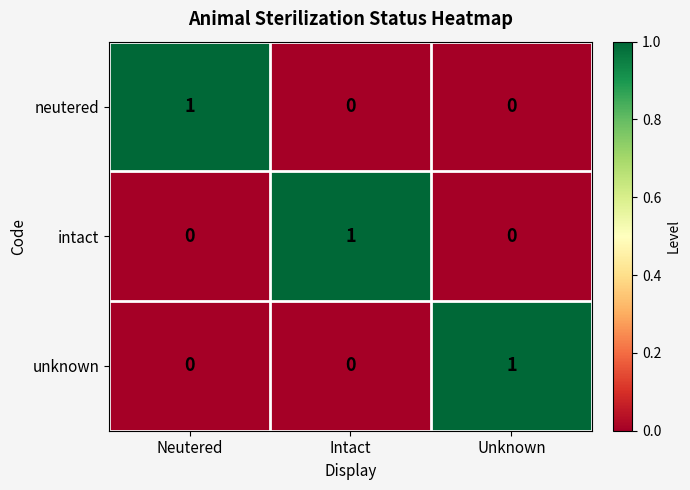

Reading left to right, extract all data points from this chart.

neutered: 1	0	0
intact: 0	1	0
unknown: 0	0	1